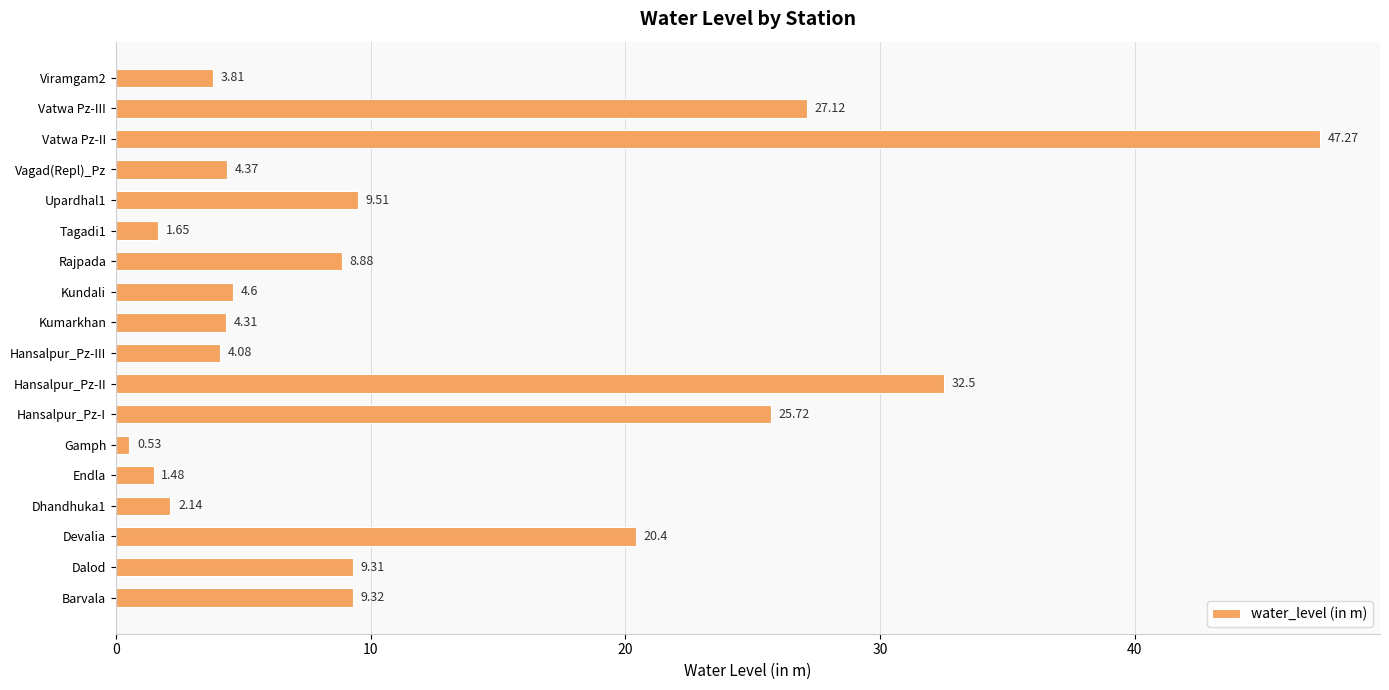

How many data points are less than 8?

9